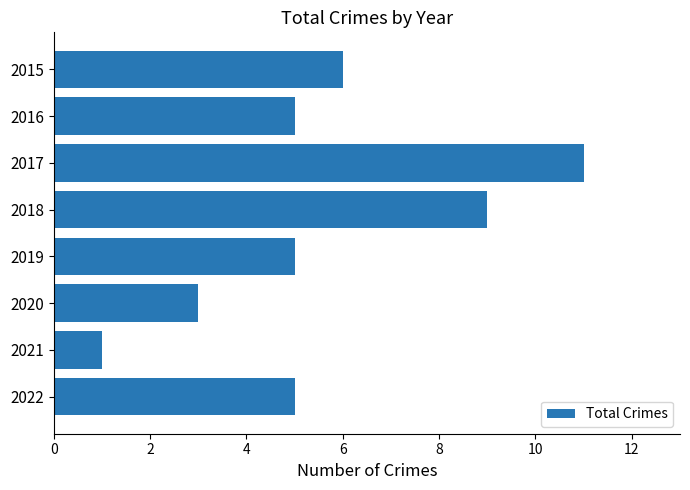

Are the bars horizontal?

Yes